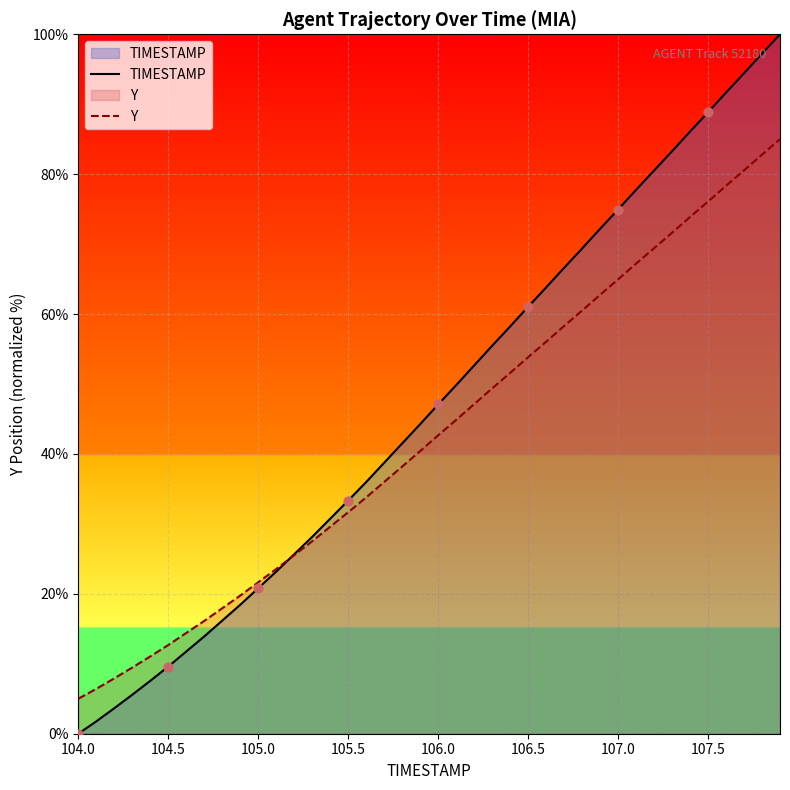

Which series reaches the minimum Y coordinate?

TIMESTAMP